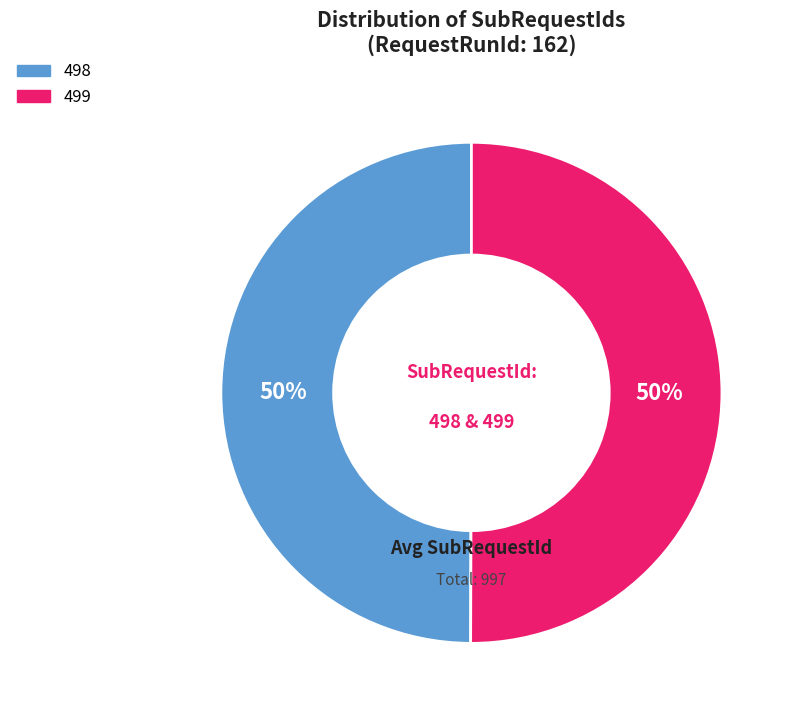

What is the ratio of the value at 499 to the value at 498?

1.0